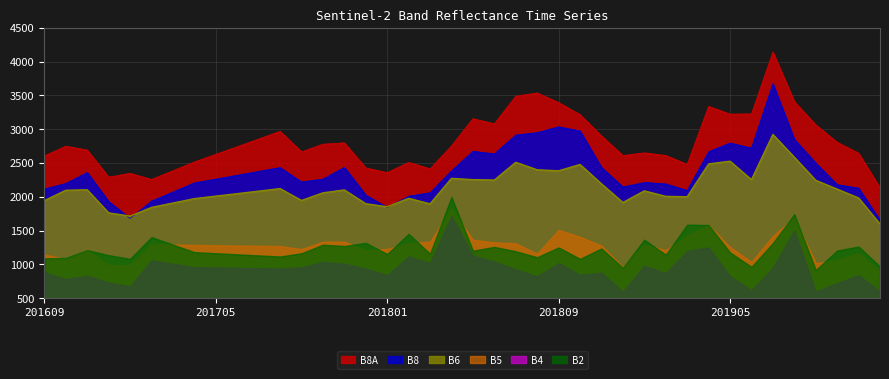

True or false: B8 has a value of 4073 at 201905.

False